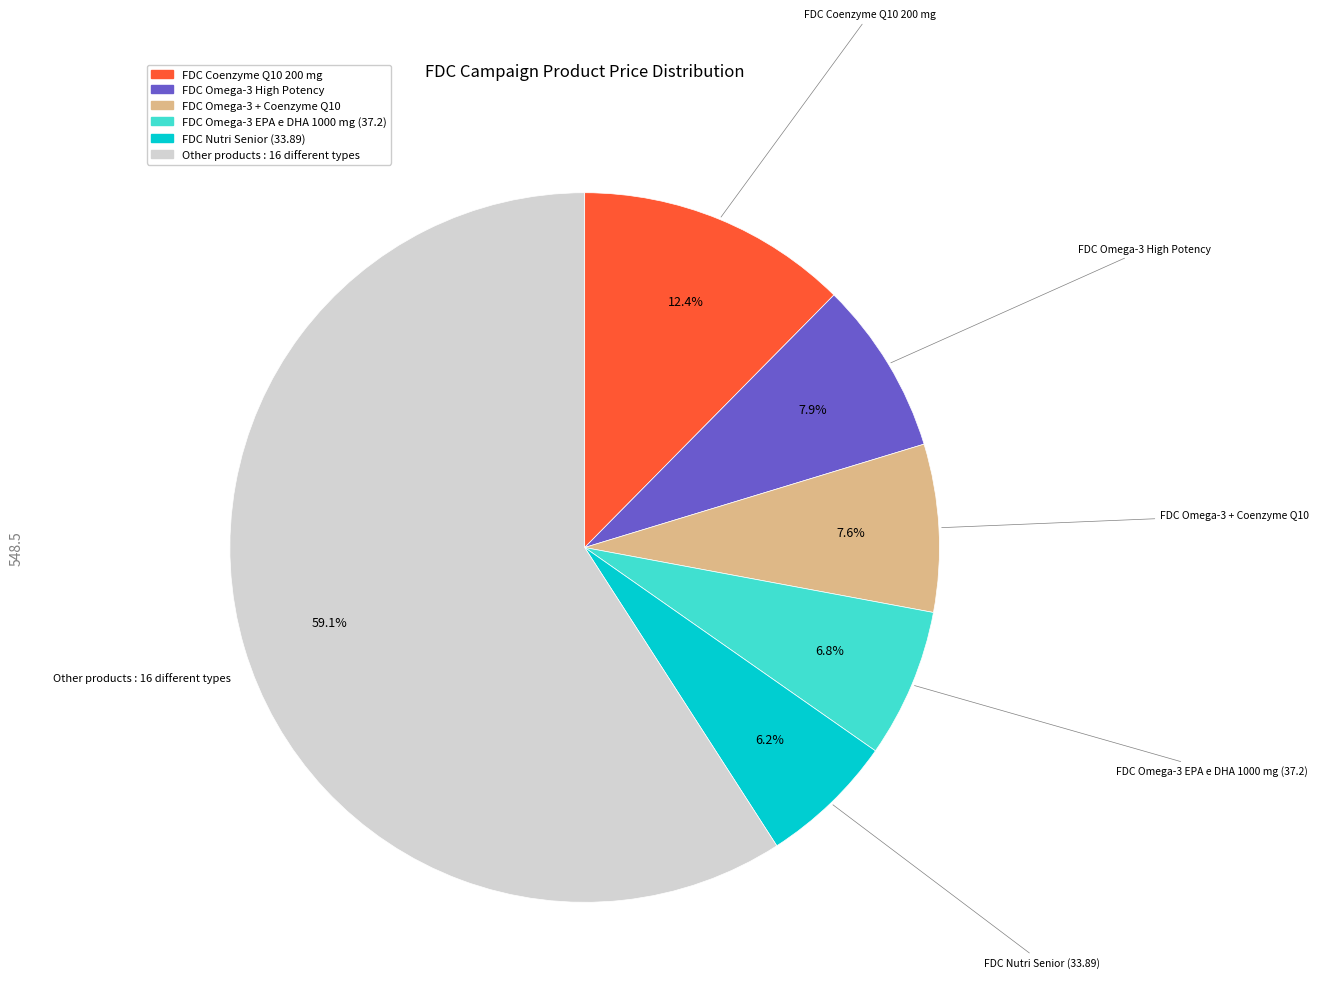

Does any single category account for the majority?

Yes